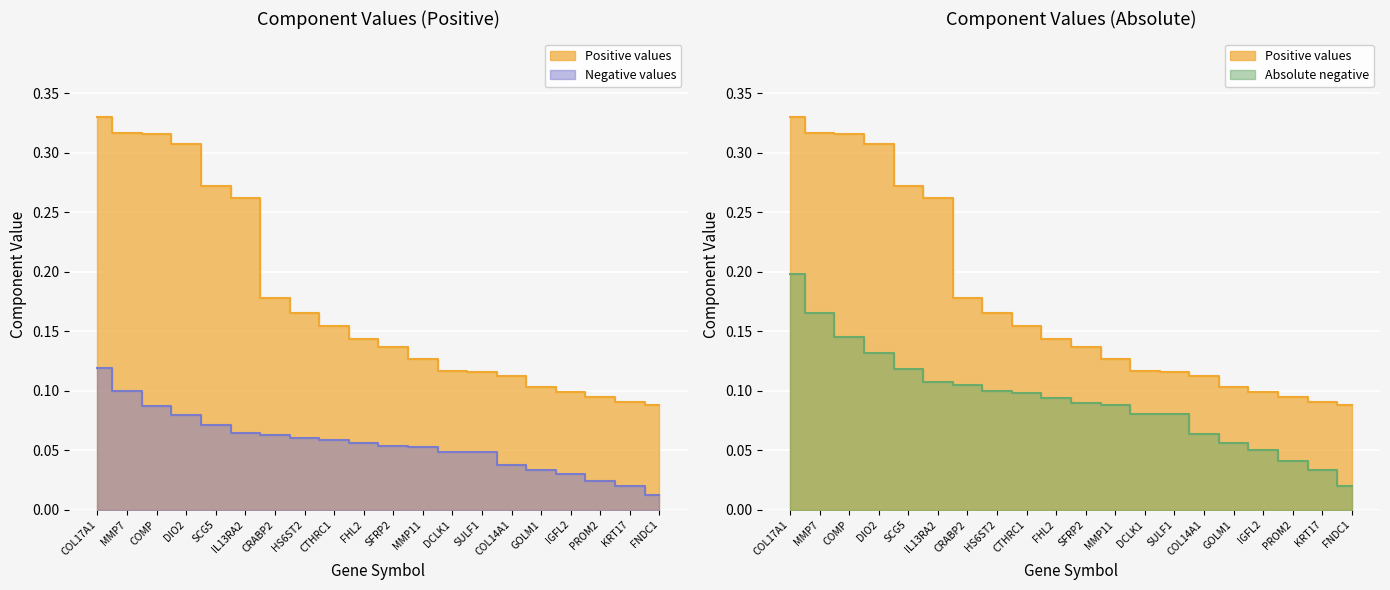

Reading right to left, list all the values displayed in this chart.

Positive values: 0.1	0.1	0.1	0.1	0.1	0.1	0.1	0.1	0.1	0.1	0.1	0.2	0.2	0.2	0.3	0.3	0.3	0.3	0.3	0.3
Negative values: 0.0	0.0	0.0	0.0	0.0	0.0	0.0	0.0	0.1	0.1	0.1	0.1	0.1	0.1	0.1	0.1	0.1	0.1	0.1	0.1